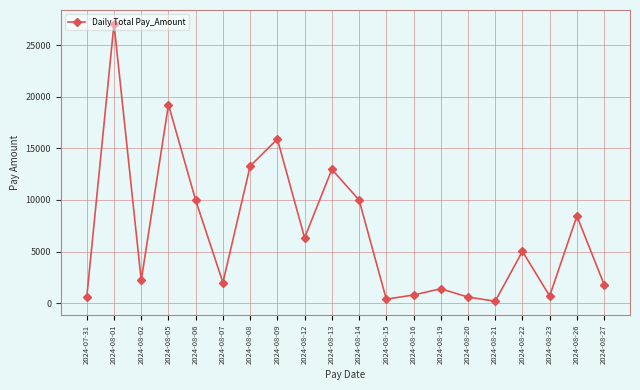

What is the ratio of the value at 2024-08-23 to the value at 2024-08-14?

0.1